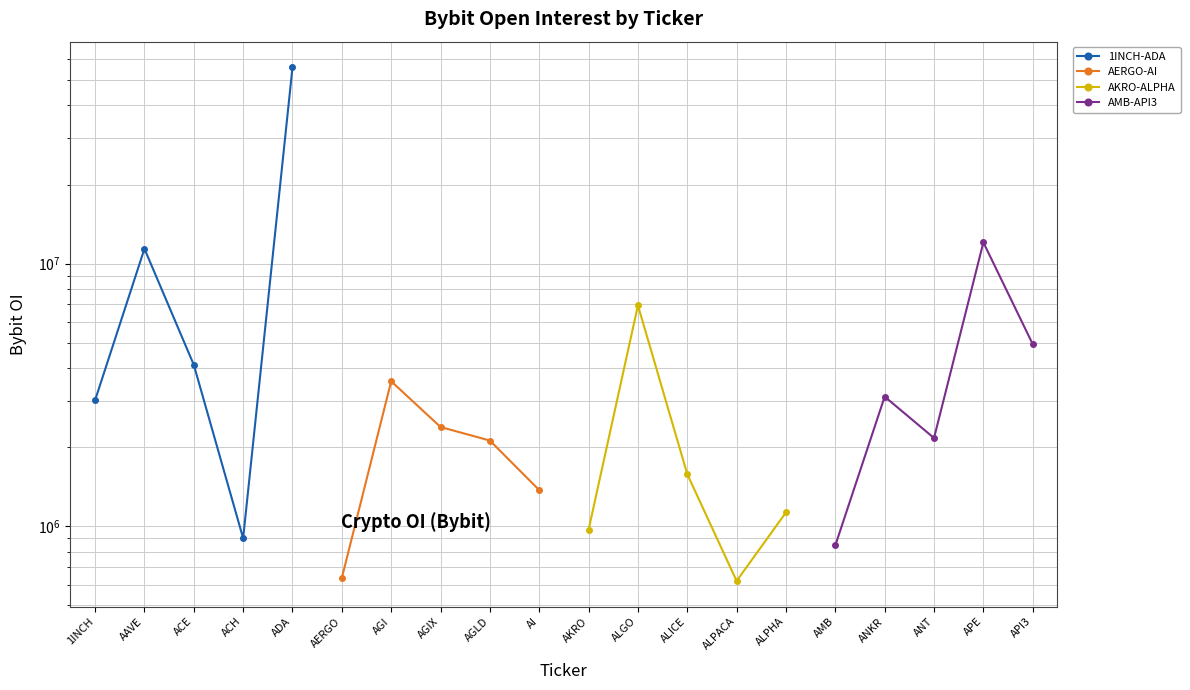

What position from the left is ACE?

3